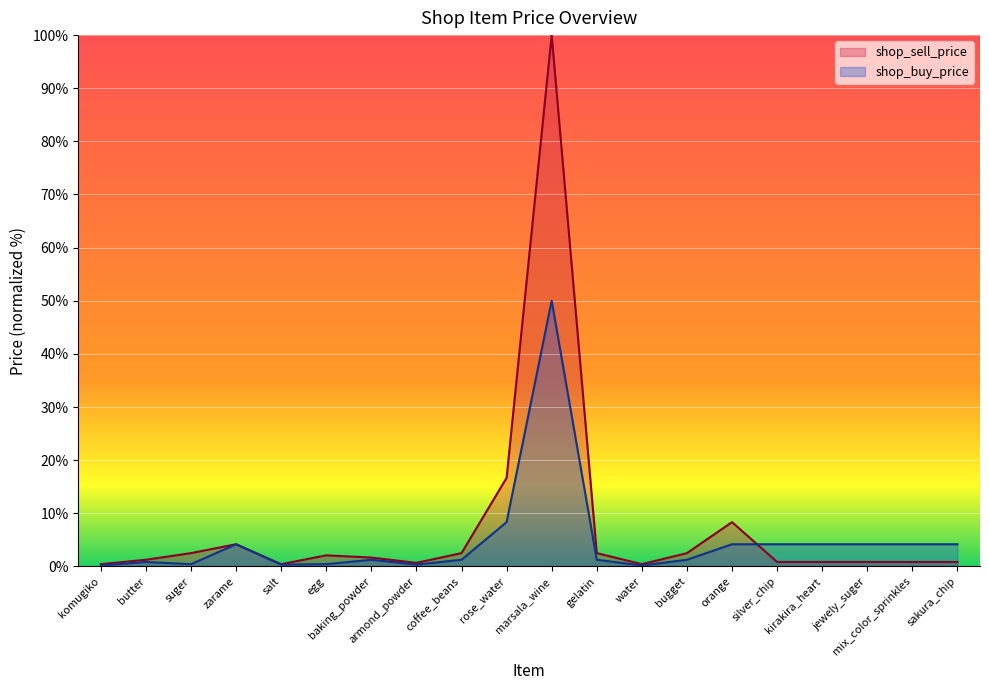

True or false: shop_buy_price has more than 2 interior local peaks.

True